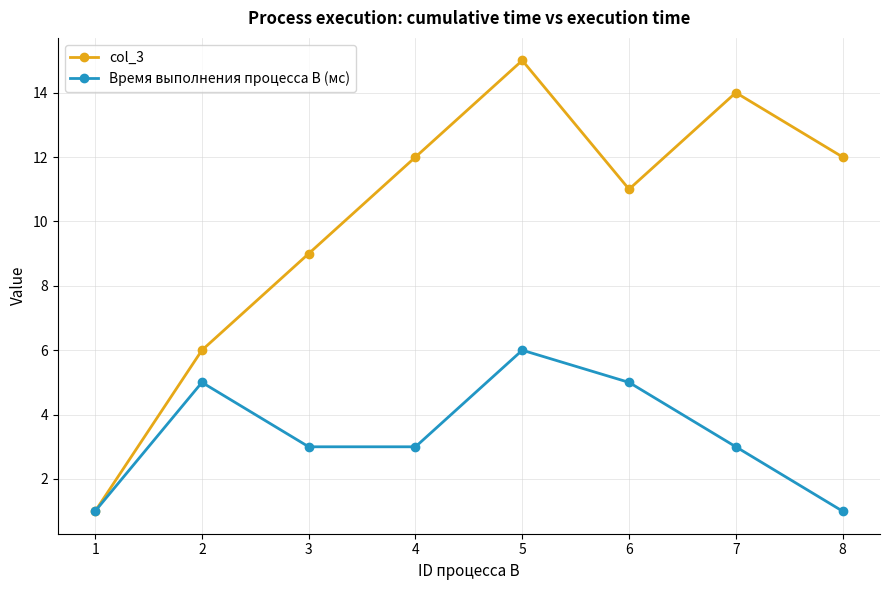

What are all the series names shown in the legend?

col_3, Время выполнения процесса В (мс)